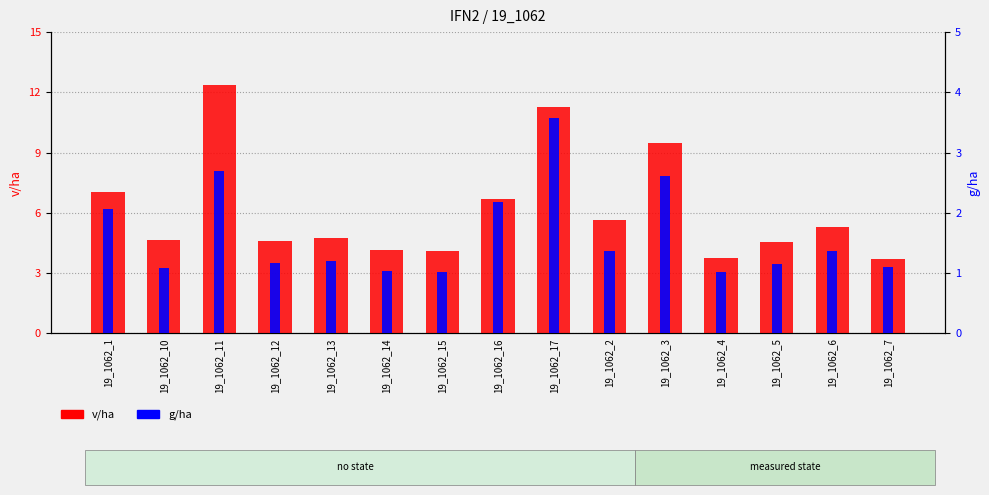

What is the label of the 11th bar from the right?

19_1062_13